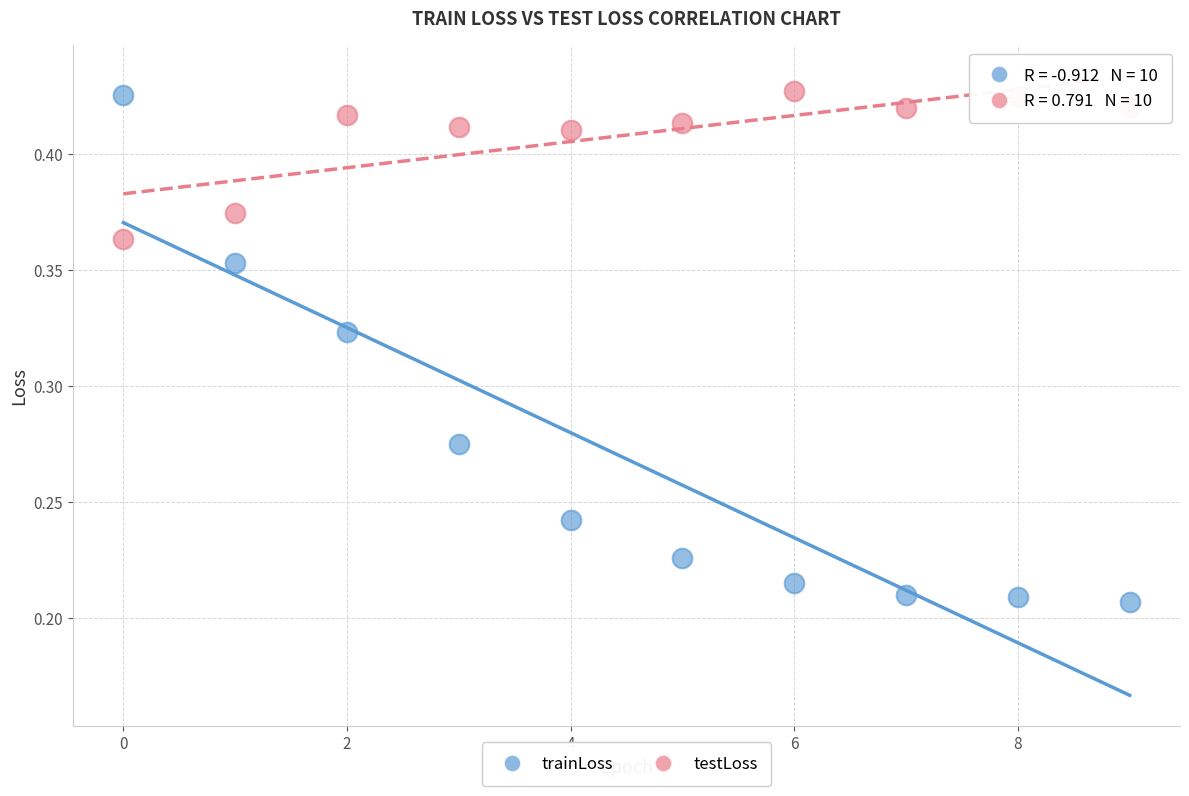

Which series reaches the minimum Y coordinate?

trainLoss